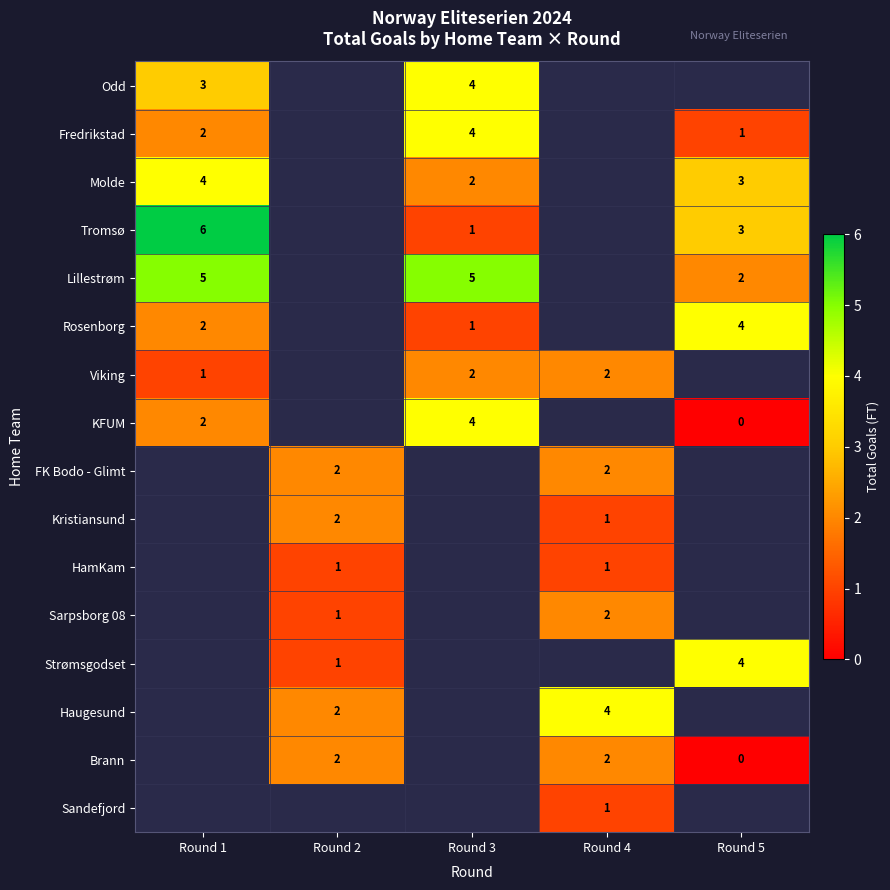

True or false: Kristiansund has a value of 2 at Round 2.

True